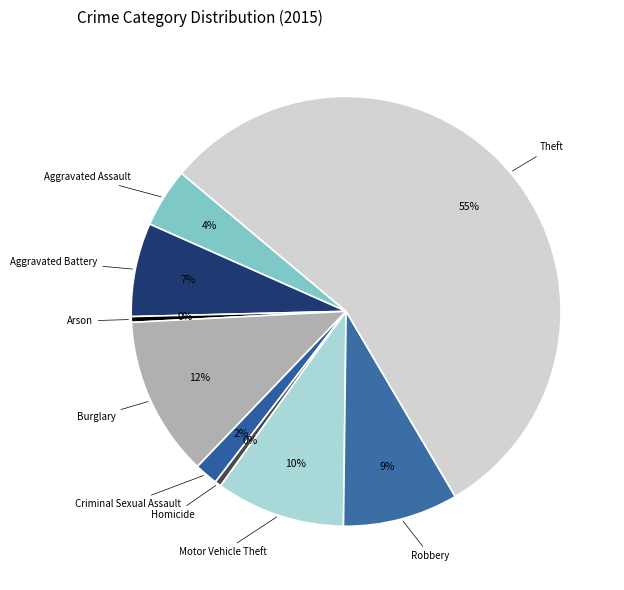

Which category has the biggest portion of the pie?

Theft